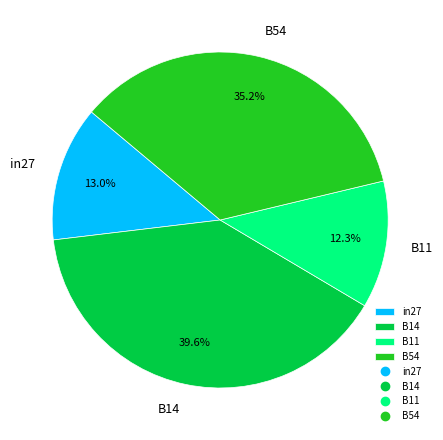

Is B11 the majority of the pie?

No